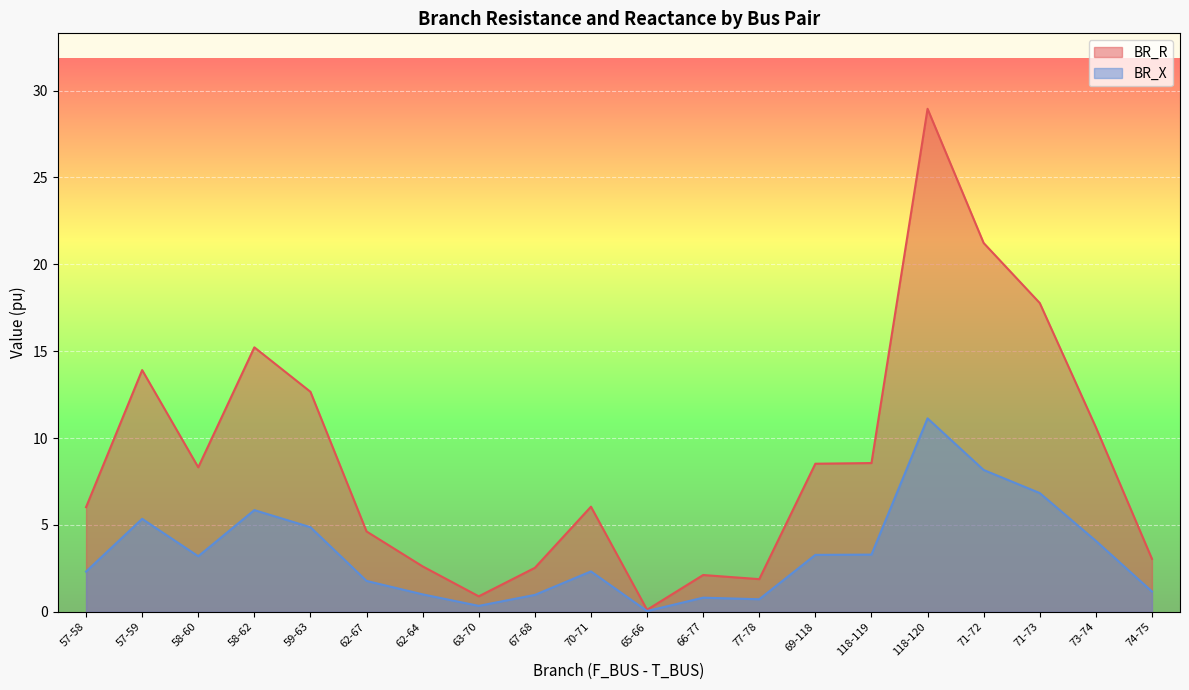

True or false: BR_R and BR_X cross at least once.

False